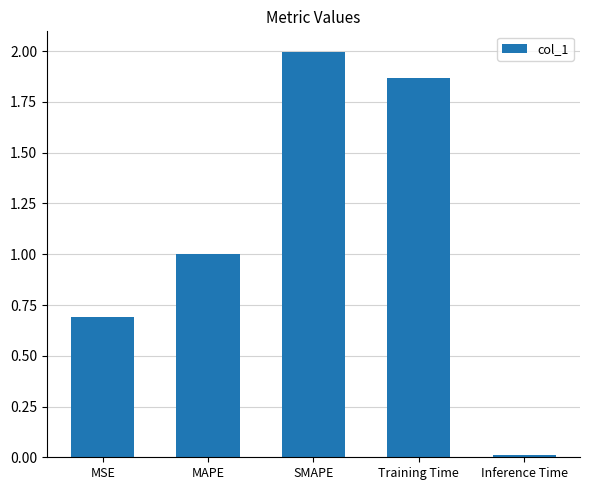

Is it true that the value at SMAPE is 2.0?

True